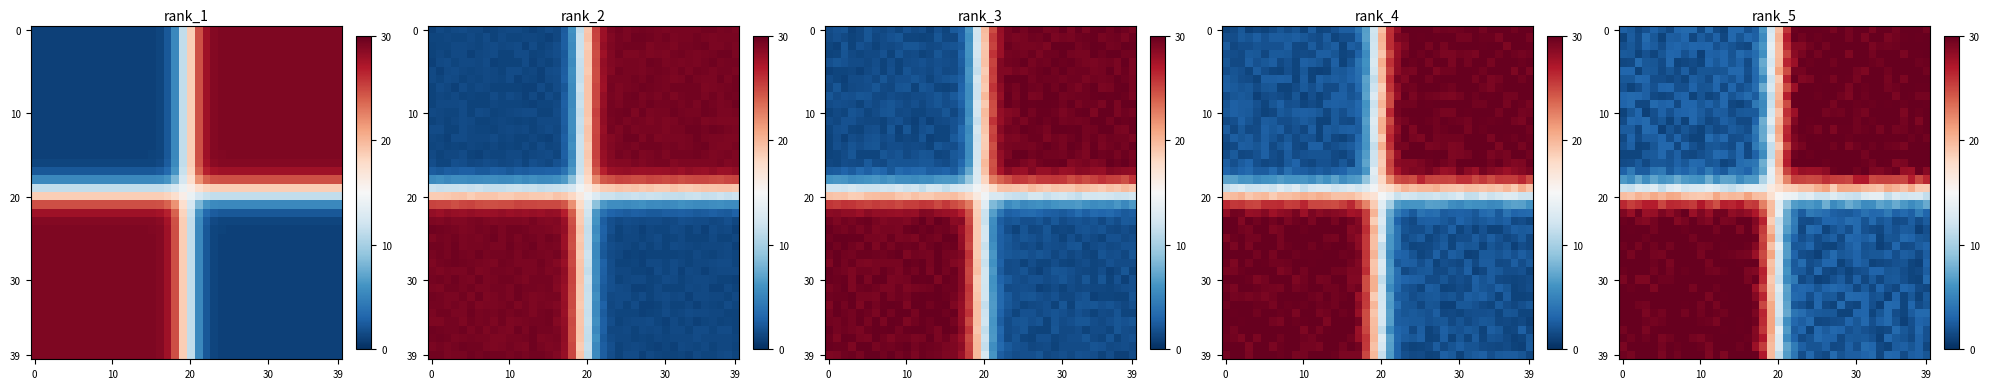

What is the highest value of the row_20 series?

21.0